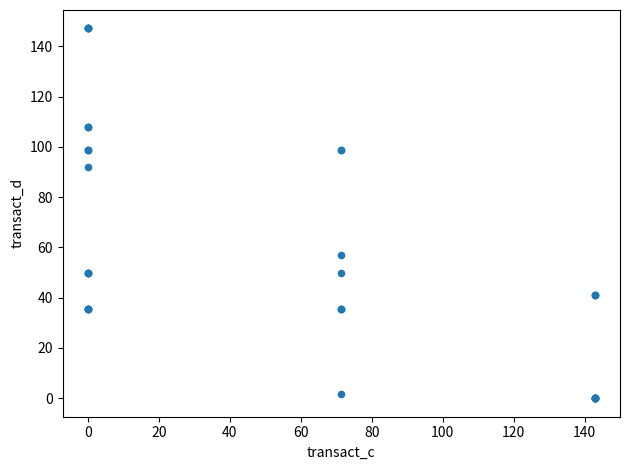

What Y value in the scatter plot is closest to 73?

57.0